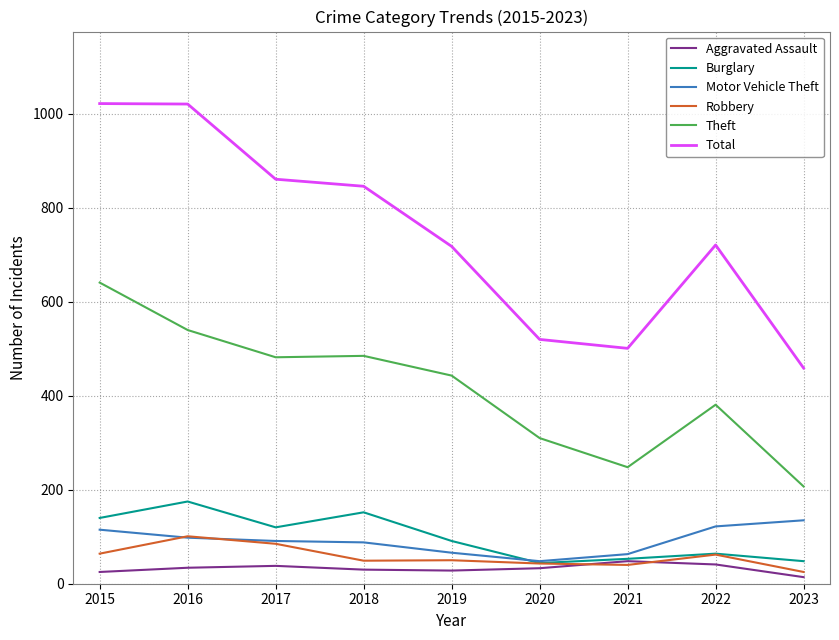

At which label is Total closest to 740?

2022